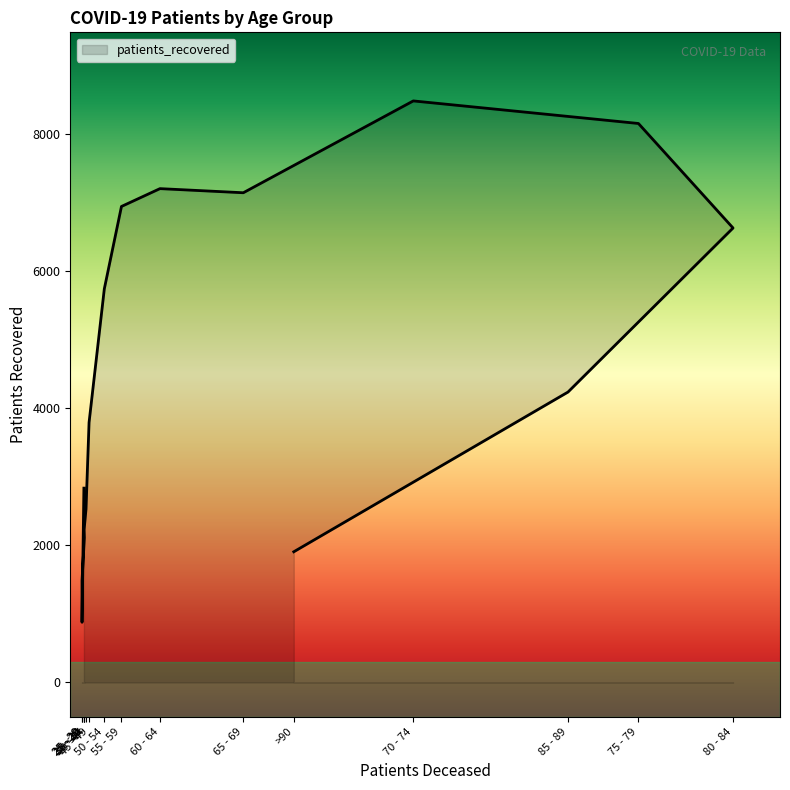

Rank the categories by value from lowest to highest.

20 - 24, 25 - 29, >90, 30 - 34, 35 - 39, 40 - 44, <20, 45 - 49, 85 - 89, 50 - 54, 80 - 84, 55 - 59, 65 - 69, 60 - 64, 75 - 79, 70 - 74